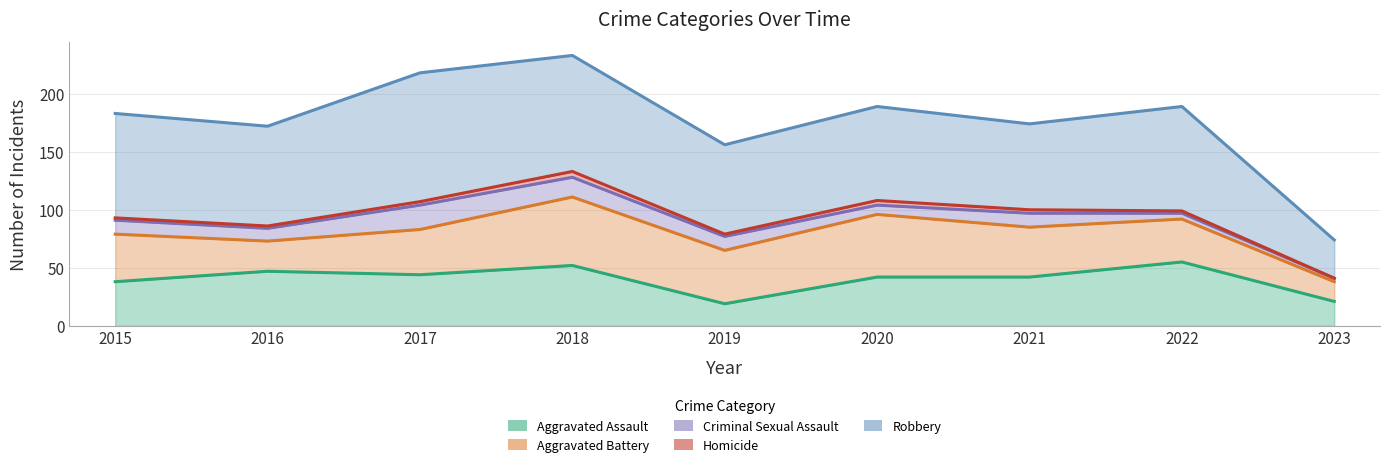

Which series changed the most between 2016 and 2023?

Robbery